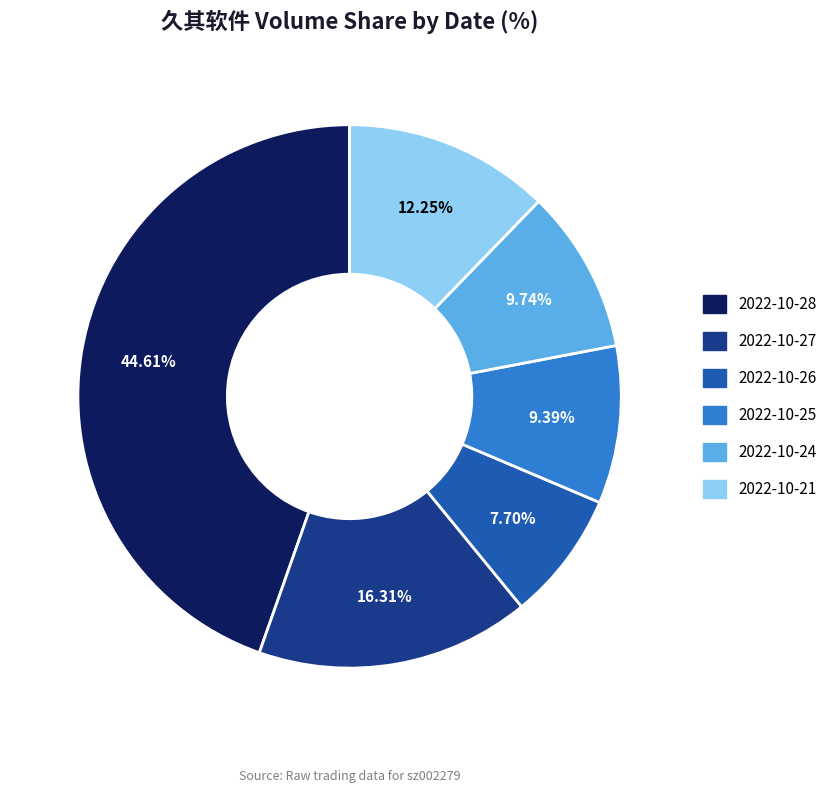

How much of the chart is everything except 2022-10-27?

83.7%